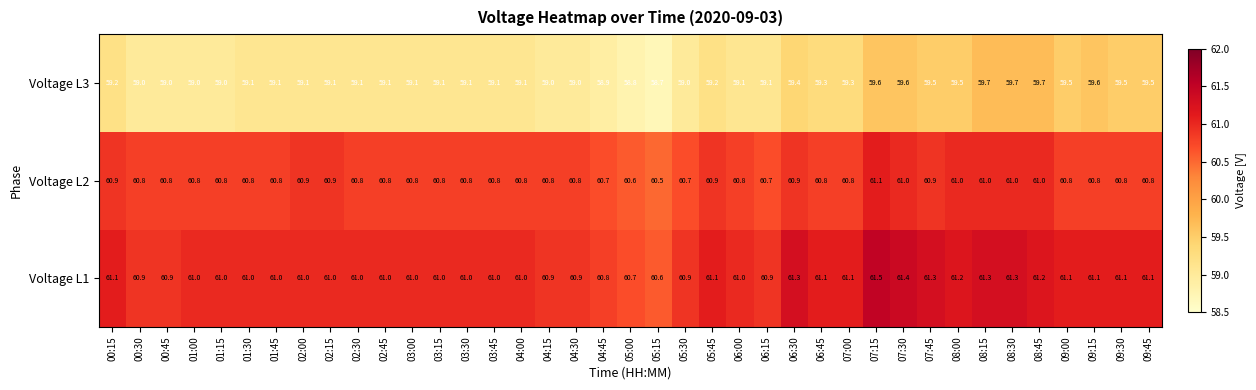

At how many categories does at least one series exceed 60?

39